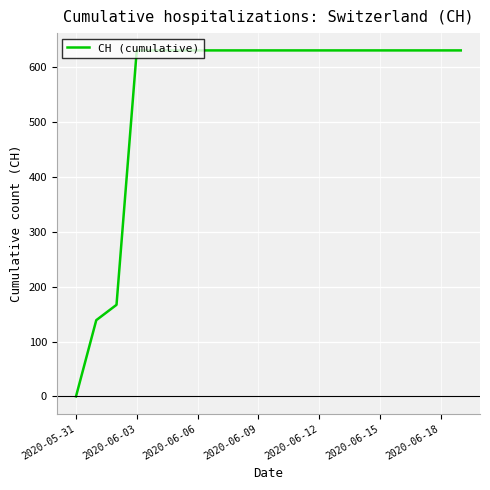

What is the difference between the maximum and minimum values?

631